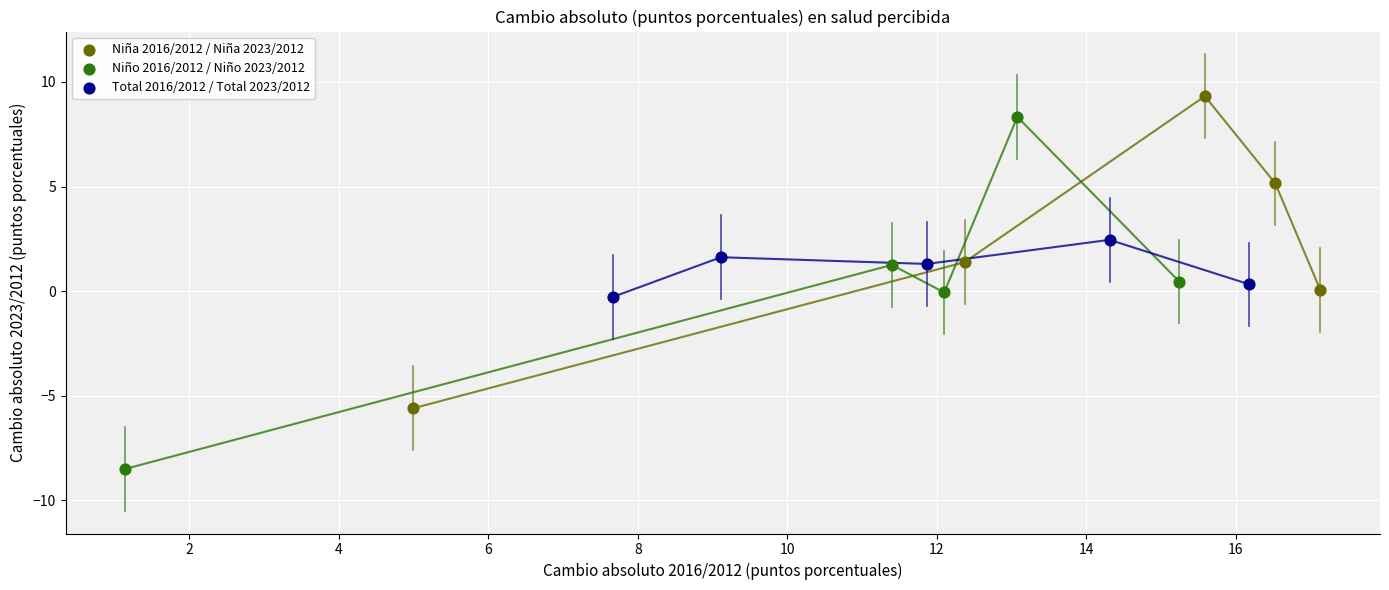

Which series has the widest spread of Y values?

Niño 2016/2012 / Niño 2023/2012